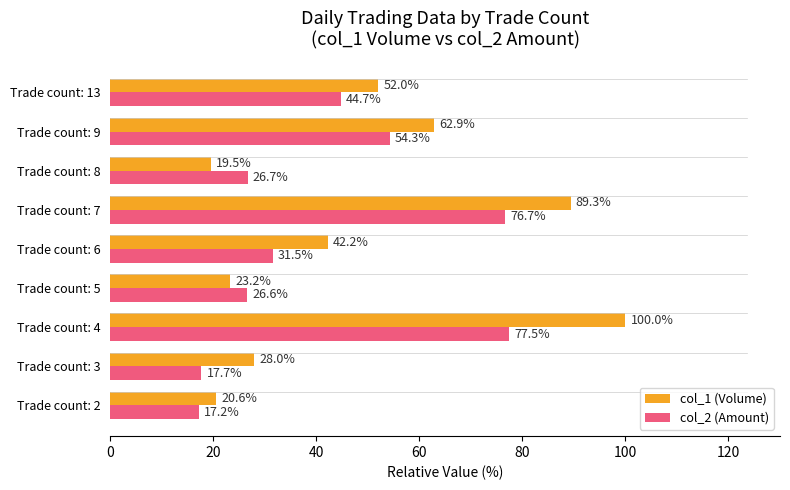

What is the average value of the col_2 (Amount) series?

41.4